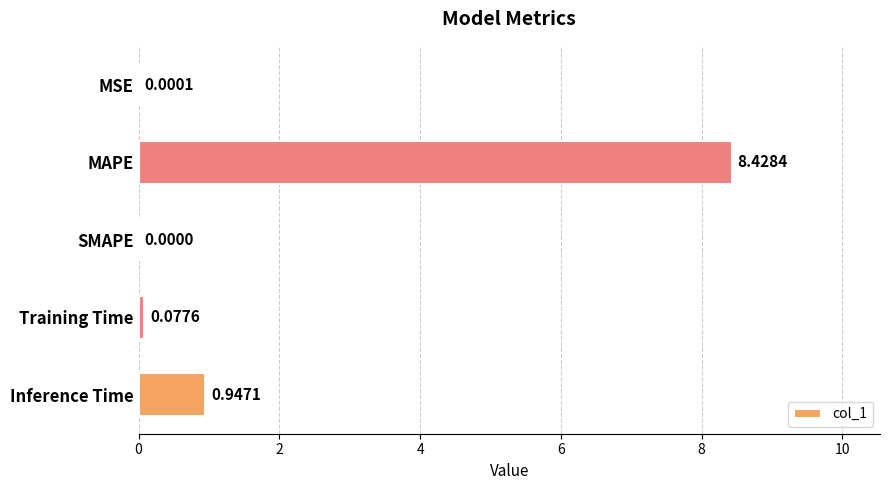

How many values exceed 0?

4